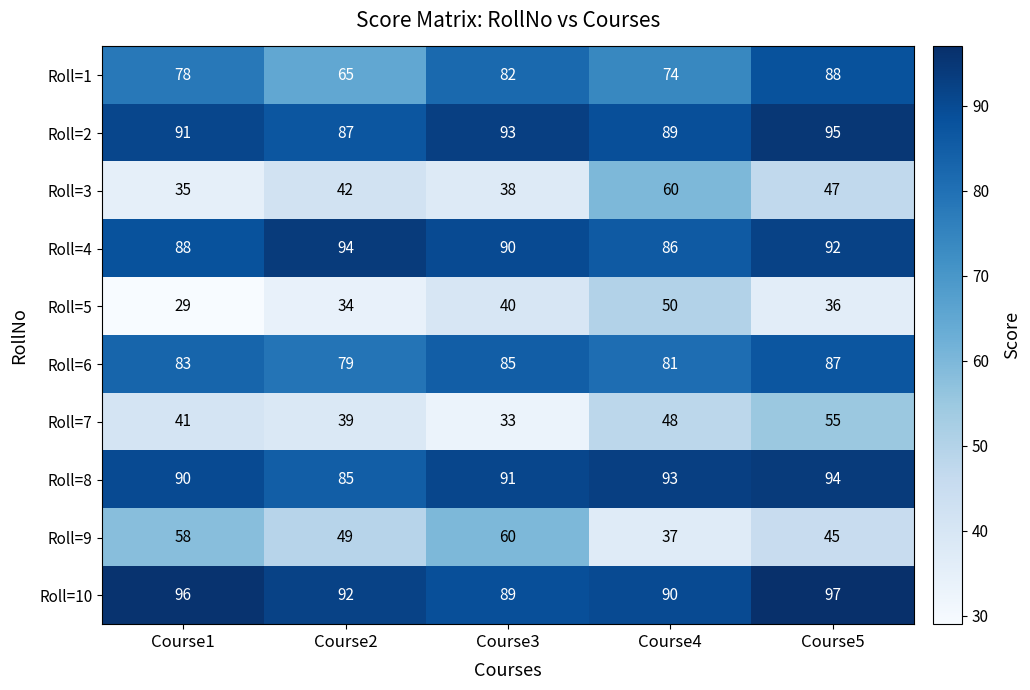

Between Course2 and Course5, which series saw the biggest shift?

Roll=1